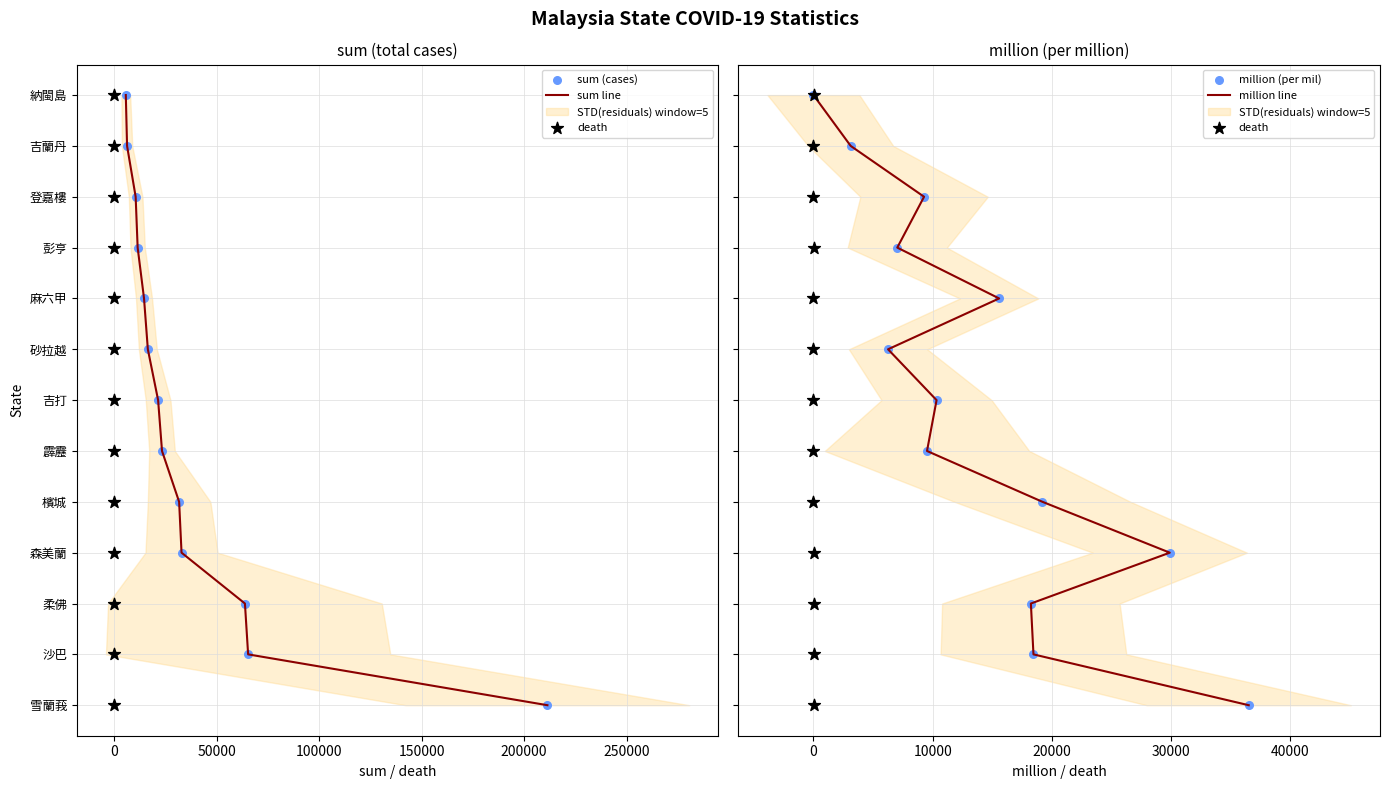

Is the value of sum line at 10 greater than the value of million line at 0?

Yes